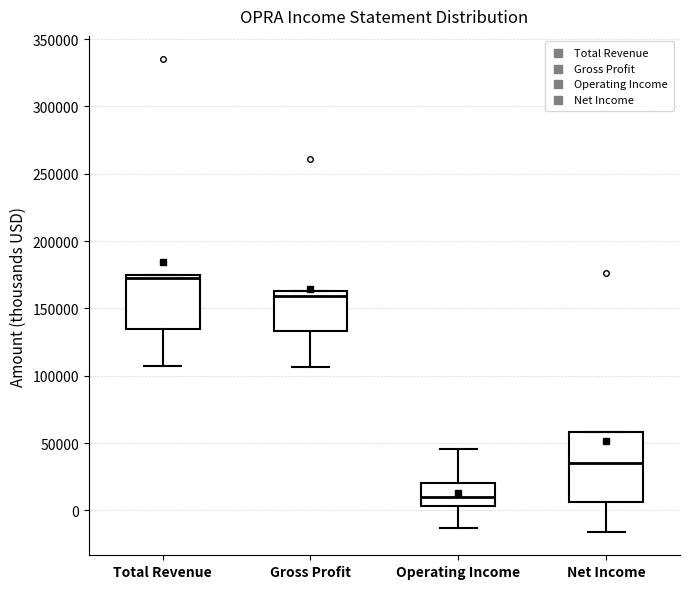

Where does the median line of the box for Total Revenue sit on the y-axis? The values are not printed on the chart, so give them approximately, as read against the axis.

170000